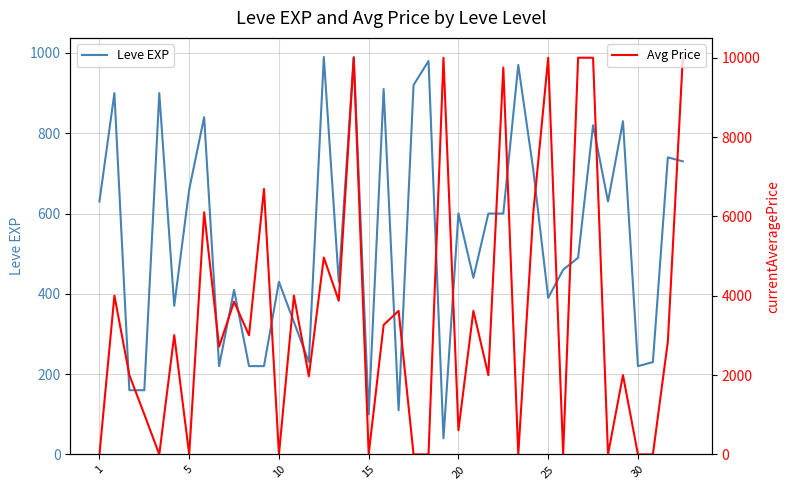

Which series has the widest spread of values?

Avg Price